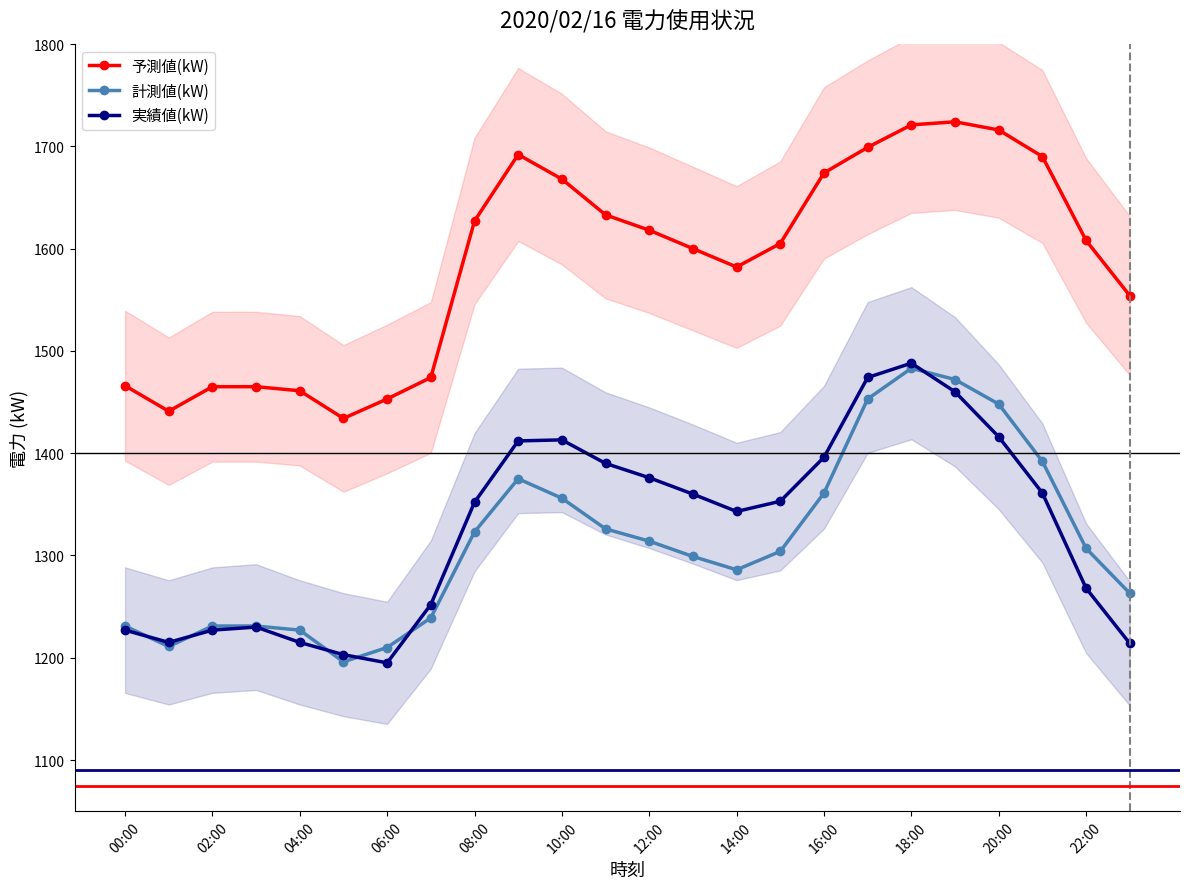

Count the number of data series in this chart.

3